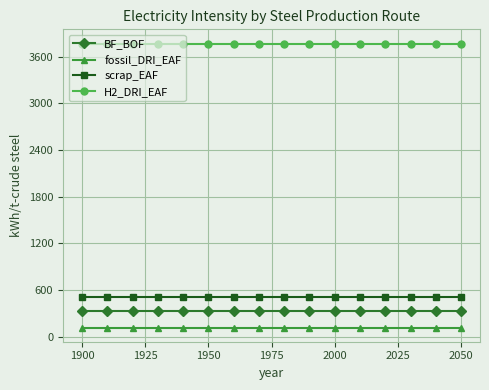

List the series in order of their peak value, highest first.

H2_DRI_EAF, scrap_EAF, BF_BOF, fossil_DRI_EAF